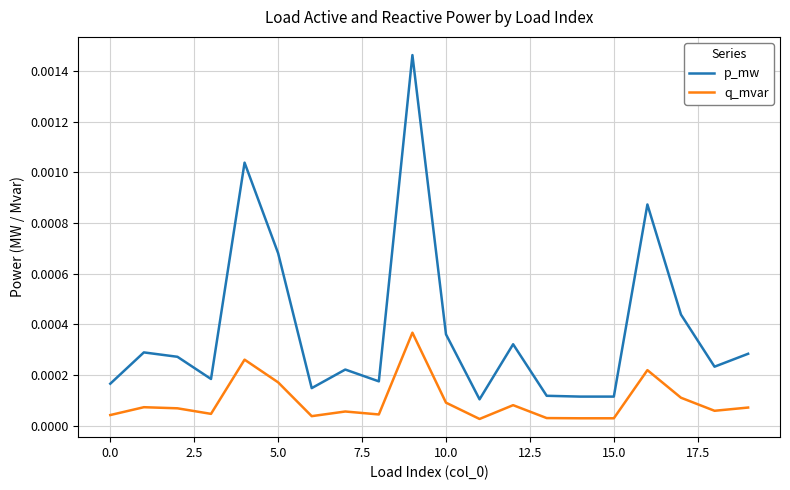

Rank the series by their average value, from lowest to highest.

q_mvar, p_mw